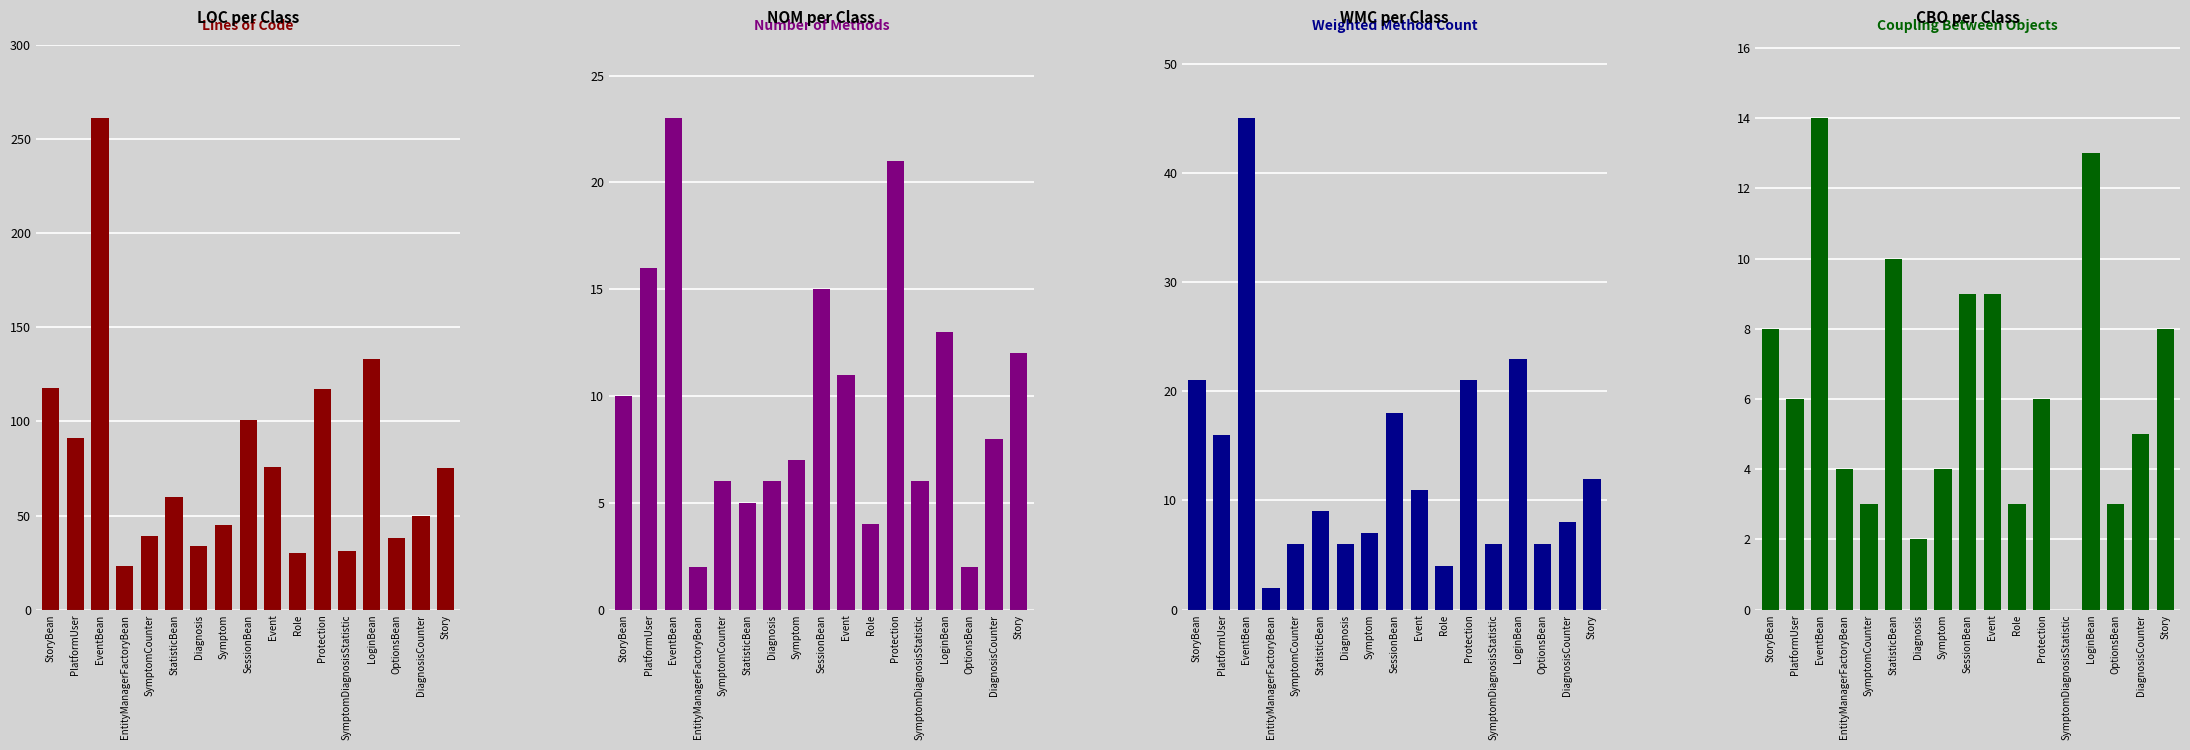

At which label does wmc reach its minimum?

EntityManagerFactoryBean